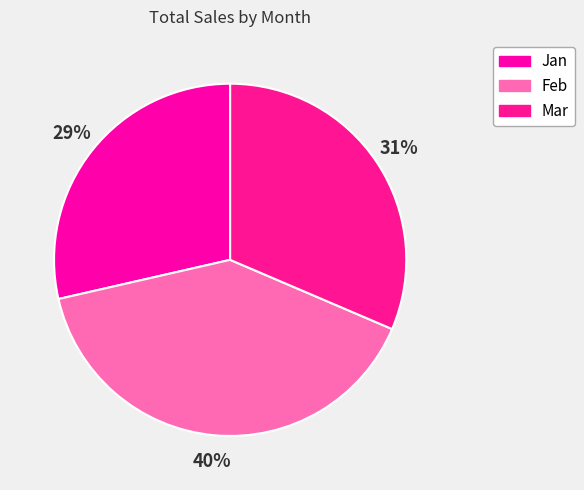

How many segments does this pie chart have?

3